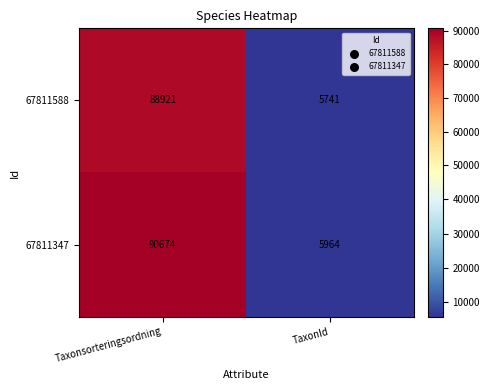

What is the spread (max minus min) of values at TaxonId?

223